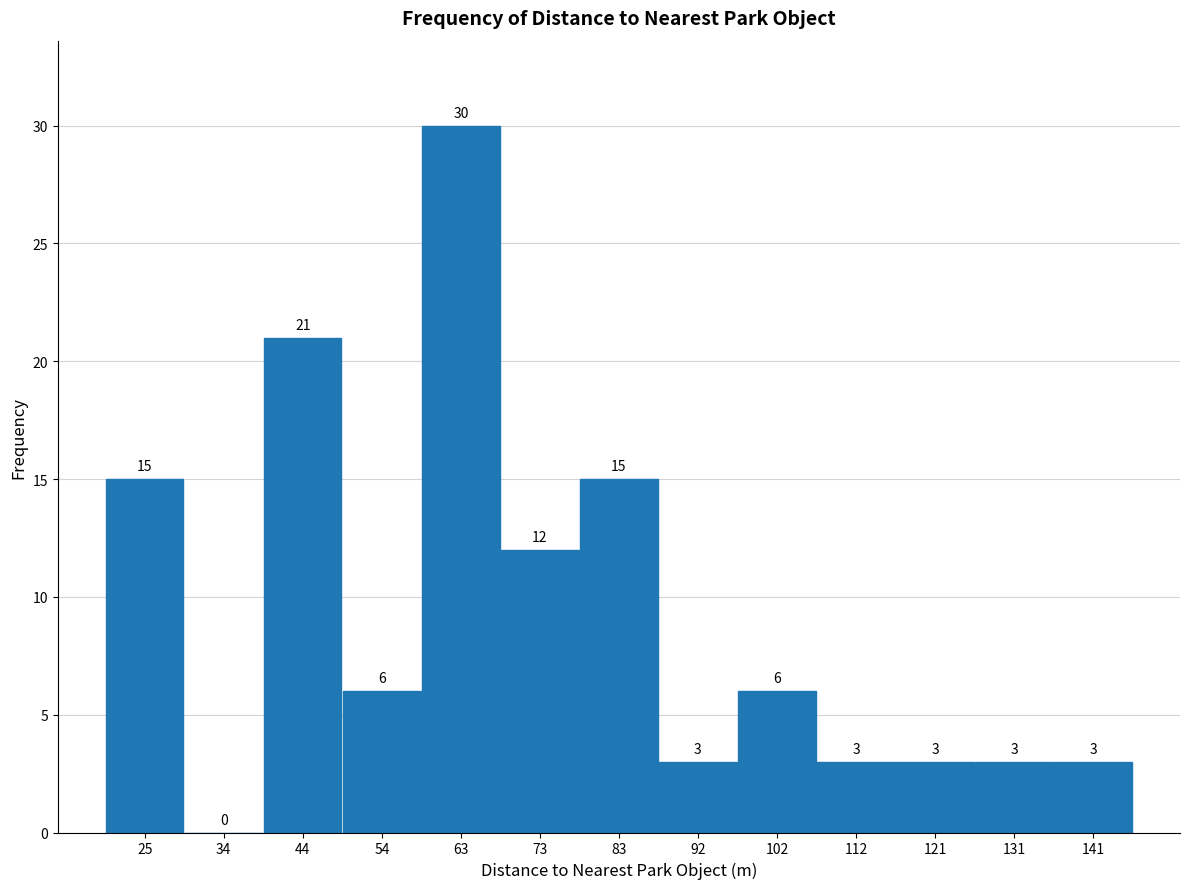

What is the height of the bar covering 88 to 97 on the x-axis? The bar edges are not printed on the chart, so give them approximately, as read against the axis.

3